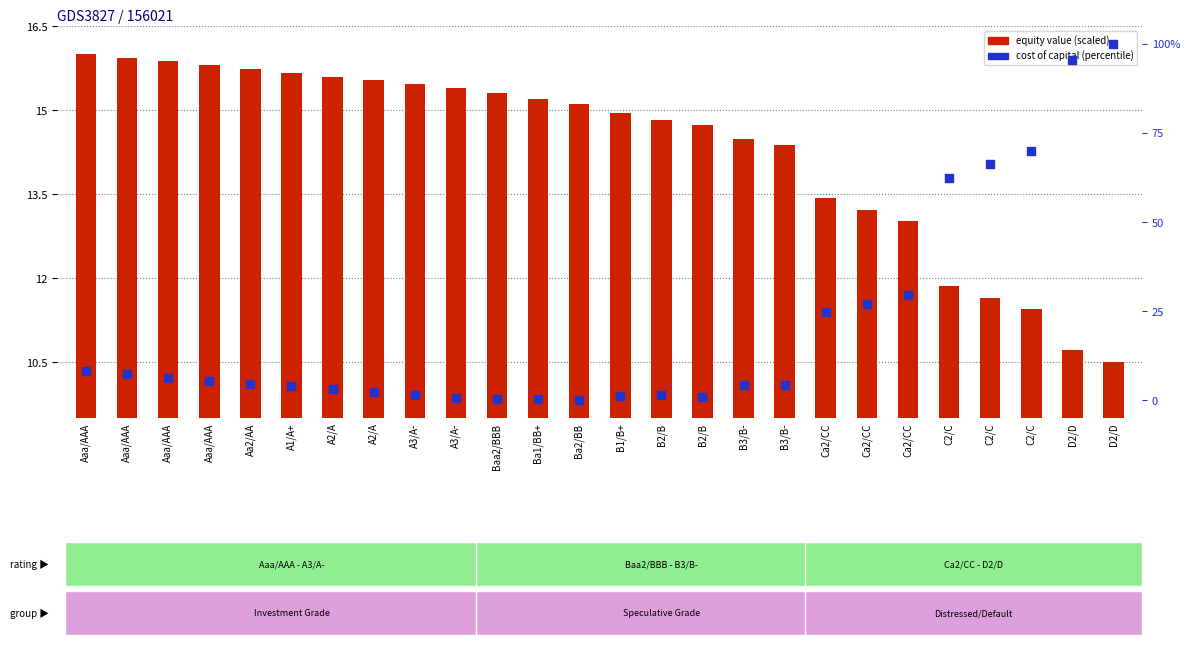

At which category is the sum across all series the highest?

D2/D